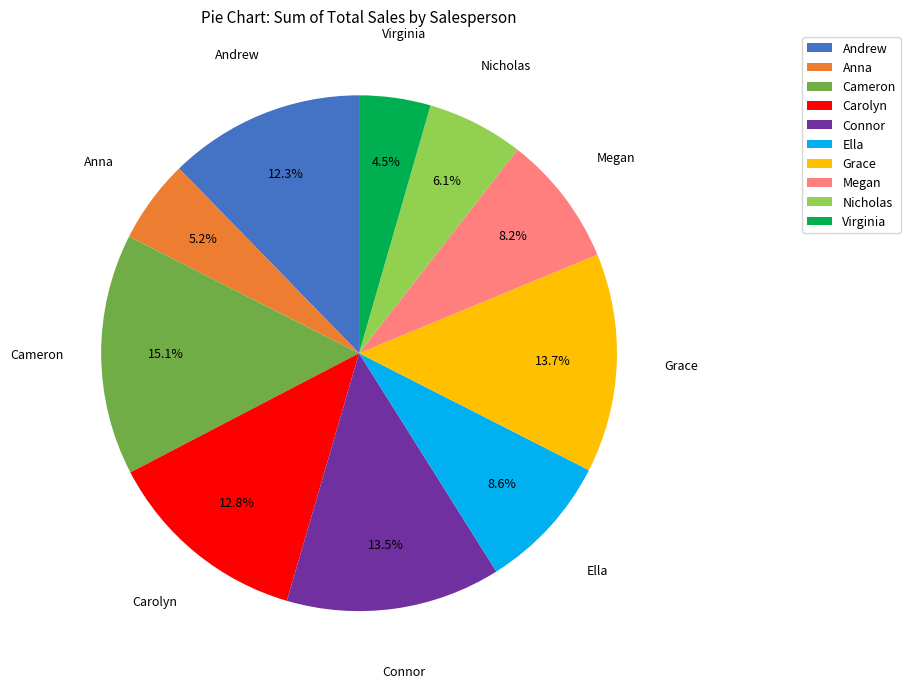

Which category has the smallest portion of the pie?

Virginia